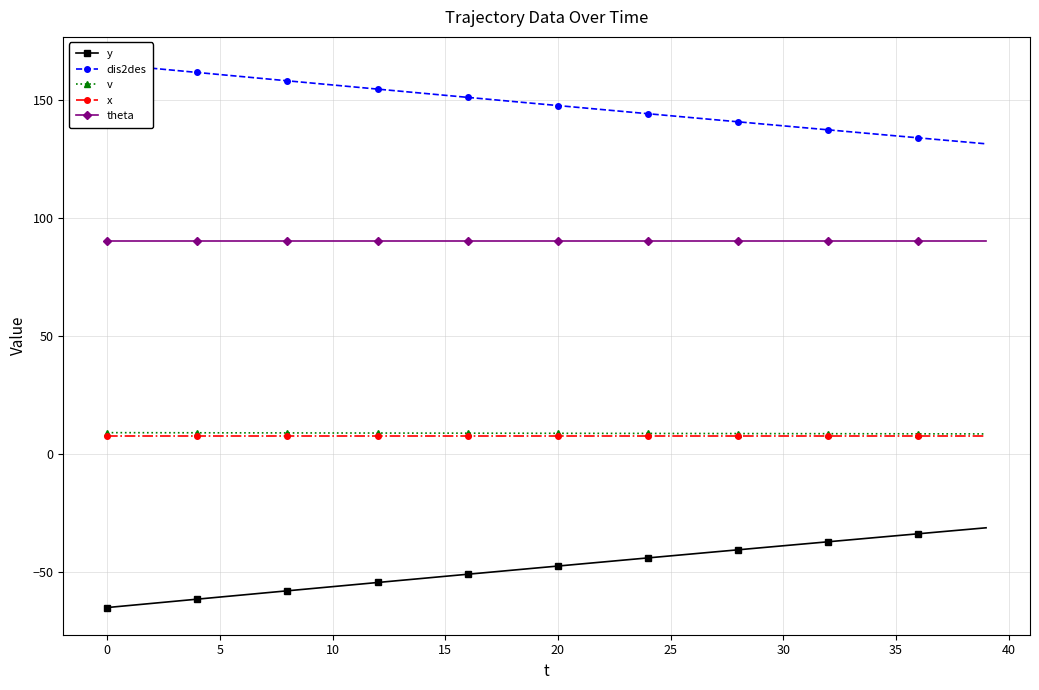

True or false: theta and x cross at least once.

False